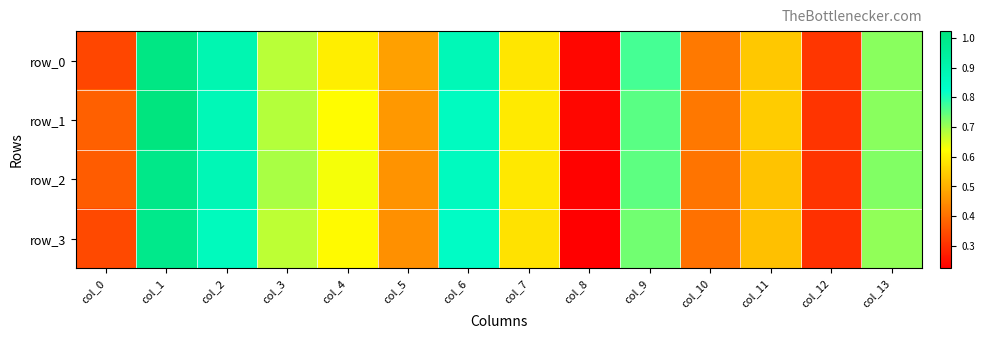

At how many categories does at least one series exceed 0?

14